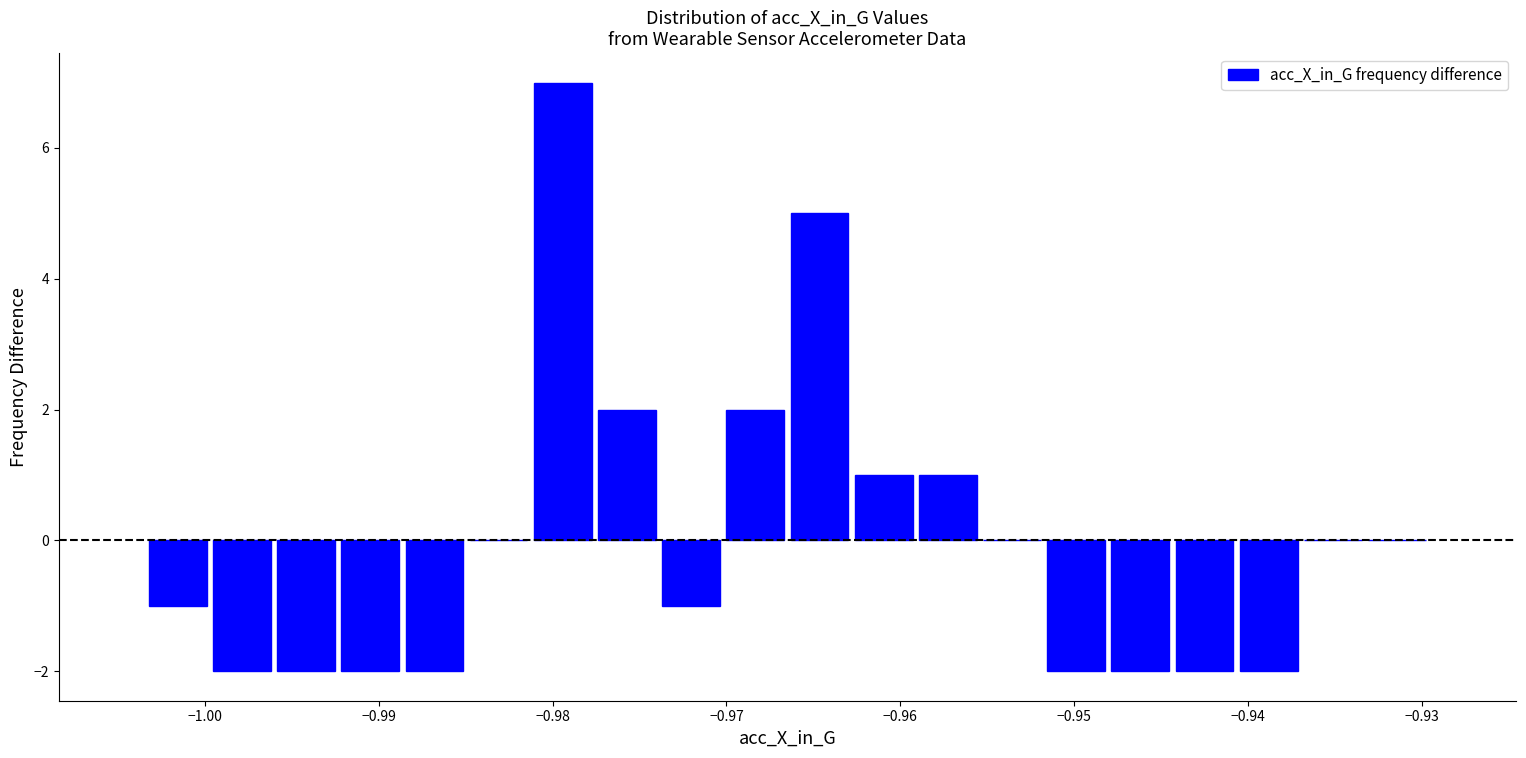

Around what value on the x-axis is the tallest bar? Give the approximate position of its centre, as read against the axis.

-0.979